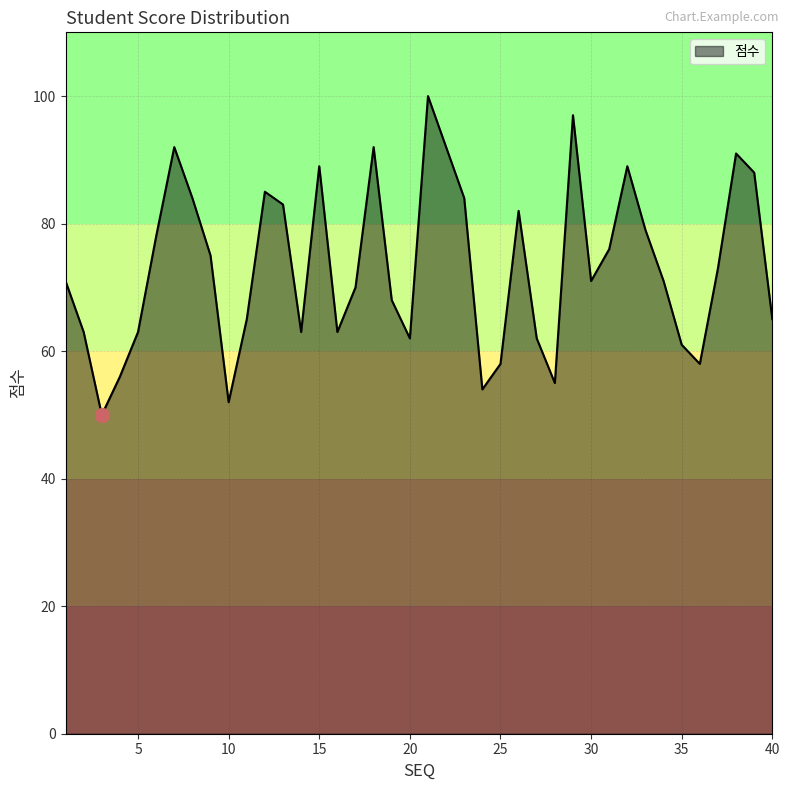

How many interior local peaks (higher than both neighbors) does the data have?

9